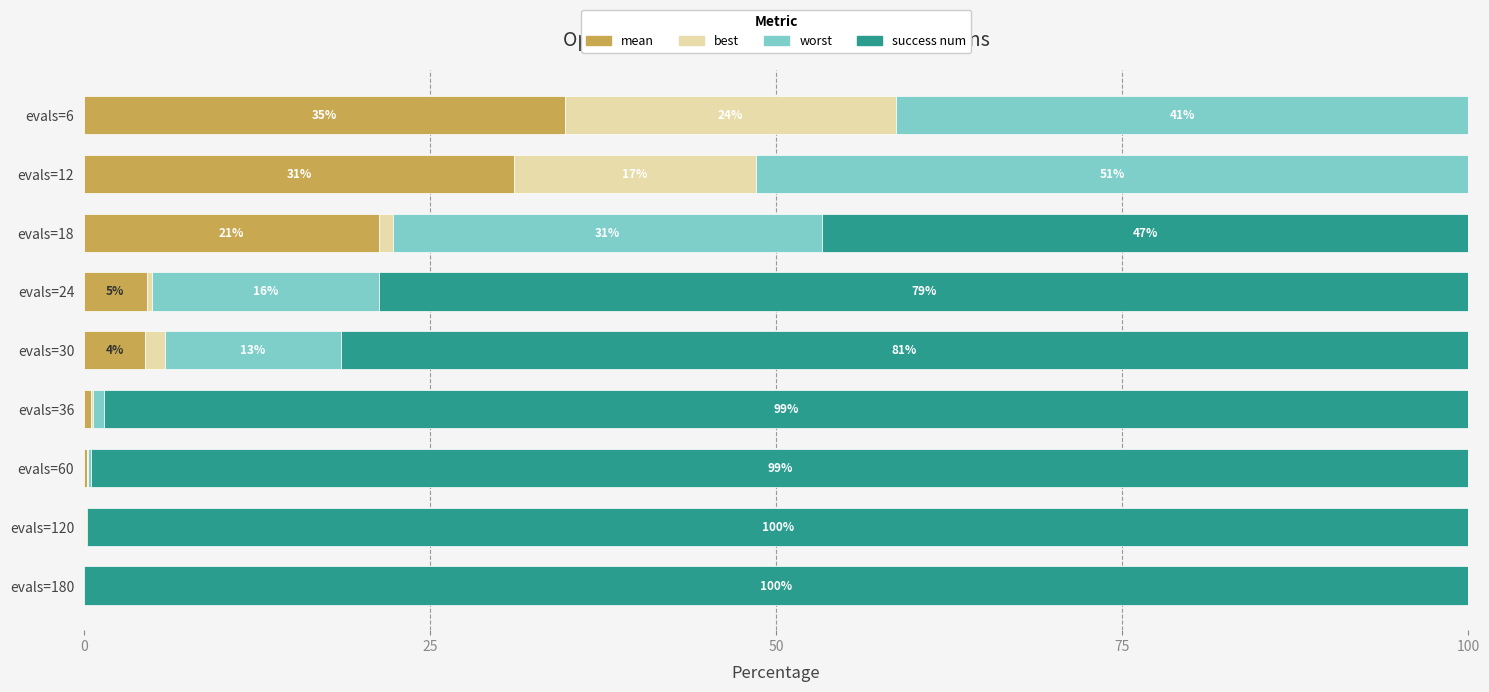

What are all the series names shown in the legend?

mean, best, worst, success num